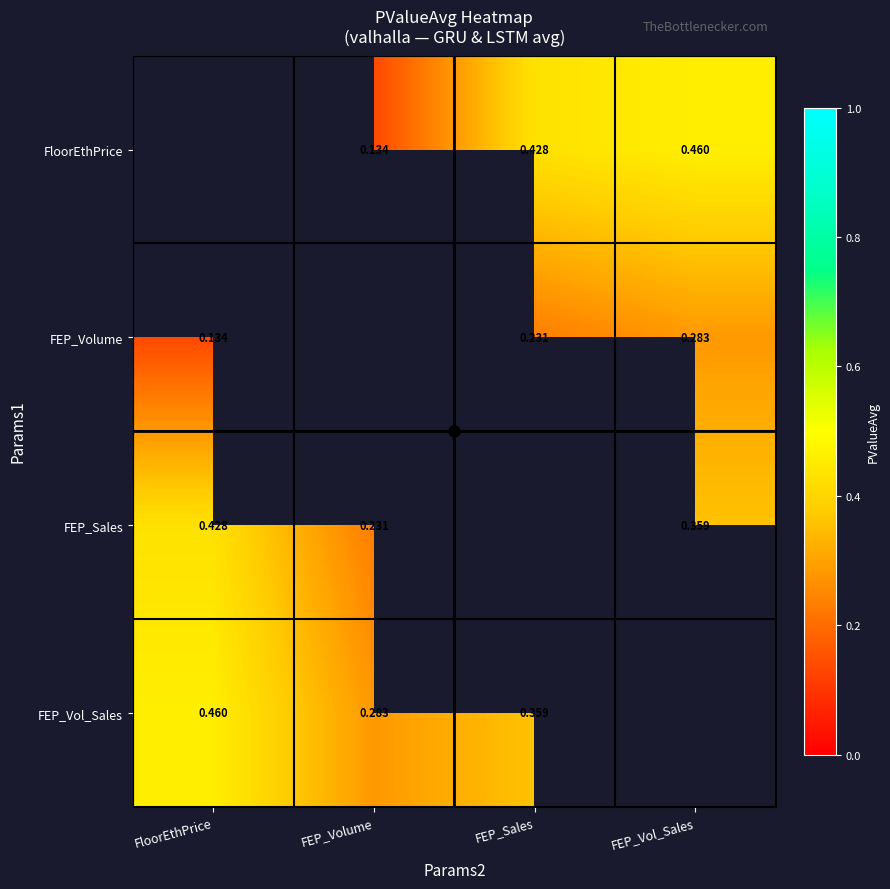

Which has a higher value, FloorEthPrice or FEP_Volume?

FEP_Volume